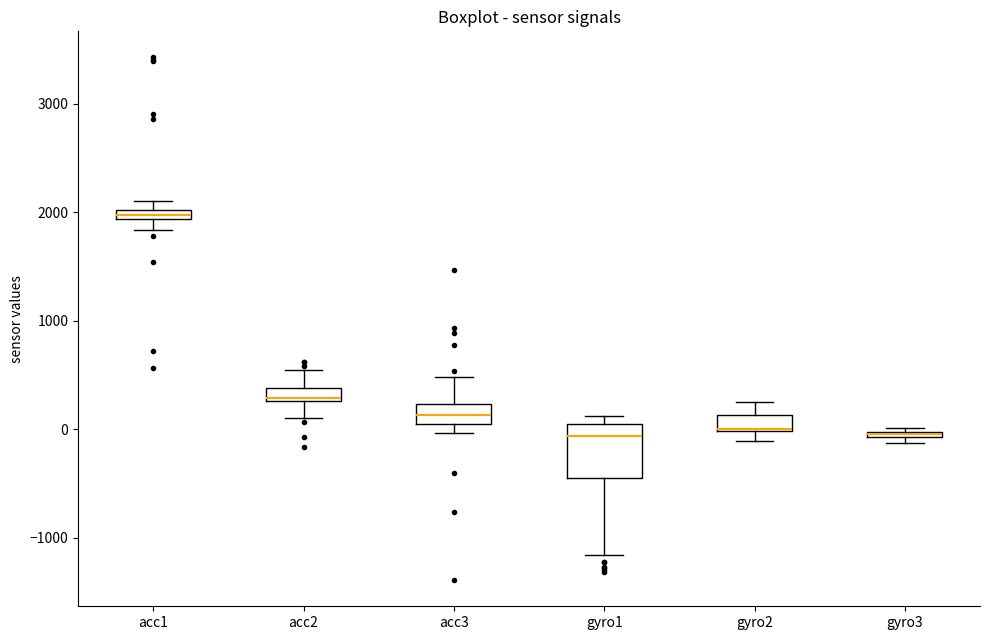

Which box is the tallest, from its lower edge to its upper edge?

gyro1